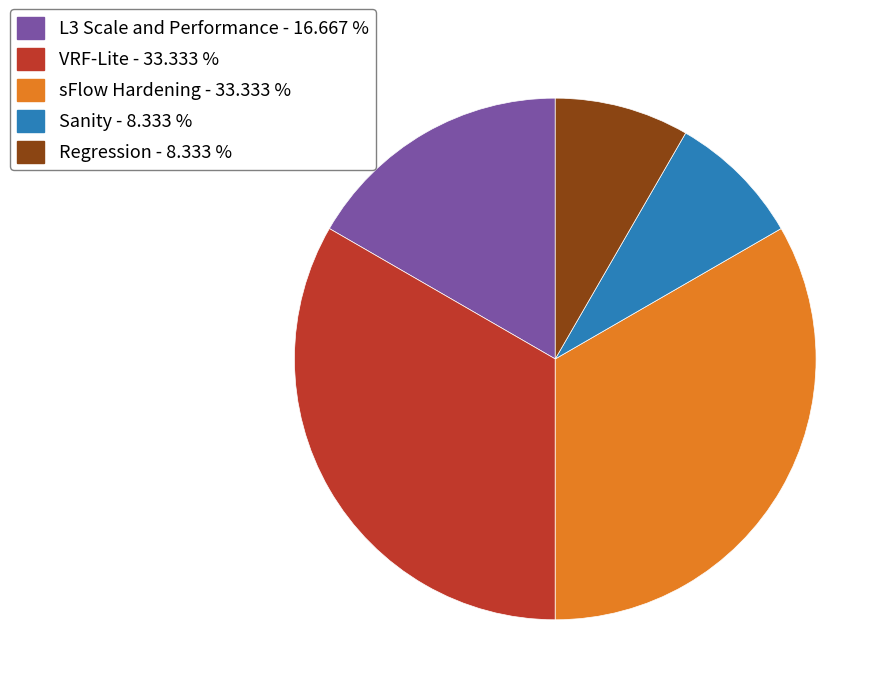

Is Sanity - 8.333 % the majority of the pie?

No